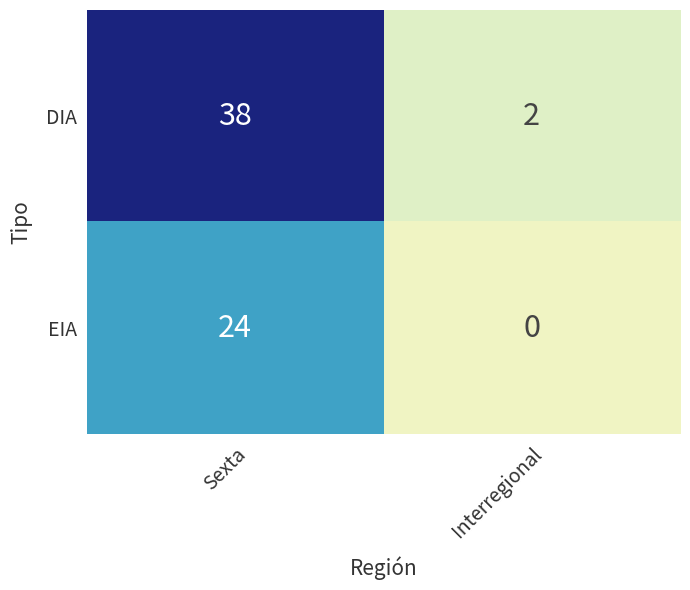

Count the number of data series in this chart.

2